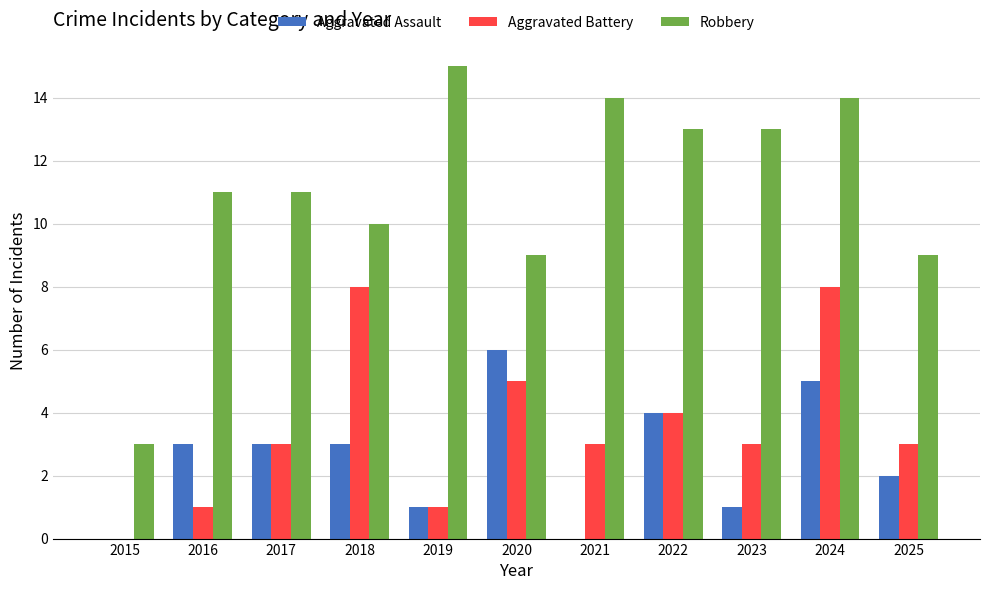

What is the average value of the Robbery series?

11